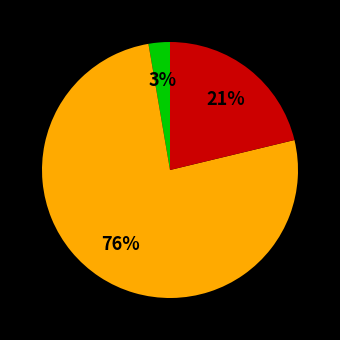

Is there a majority slice in this chart?

Yes